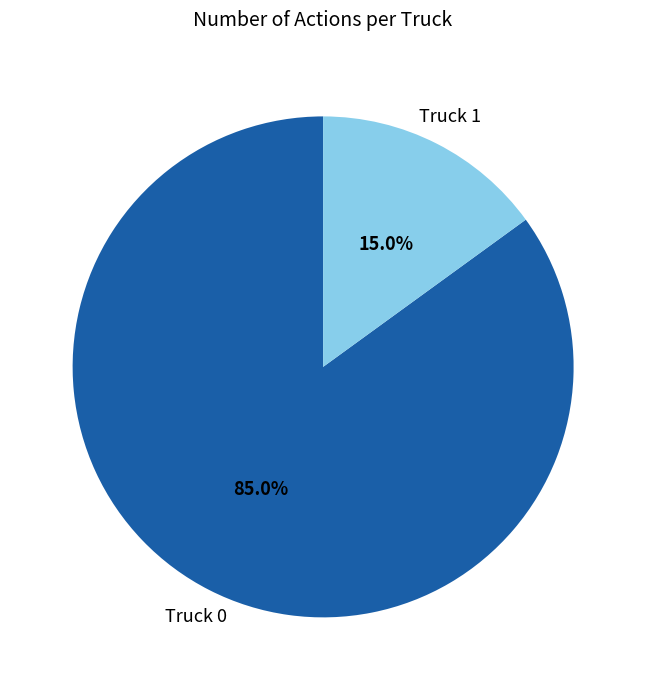

What is the total percentage of Truck 1 and Truck 0?

100.0%